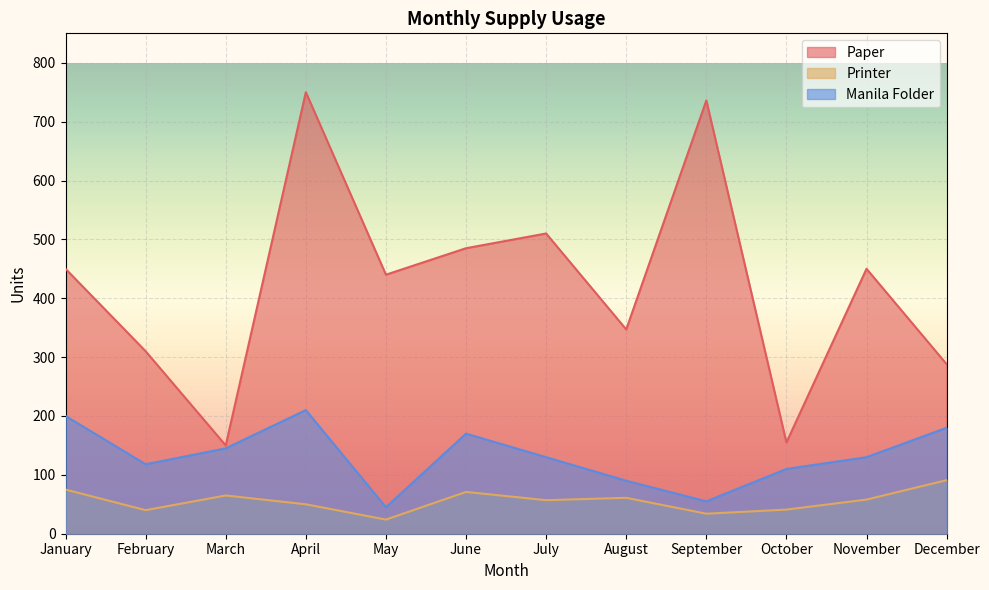

List the series in order of their overall mean, highest first.

Paper, Manila Folder, Printer